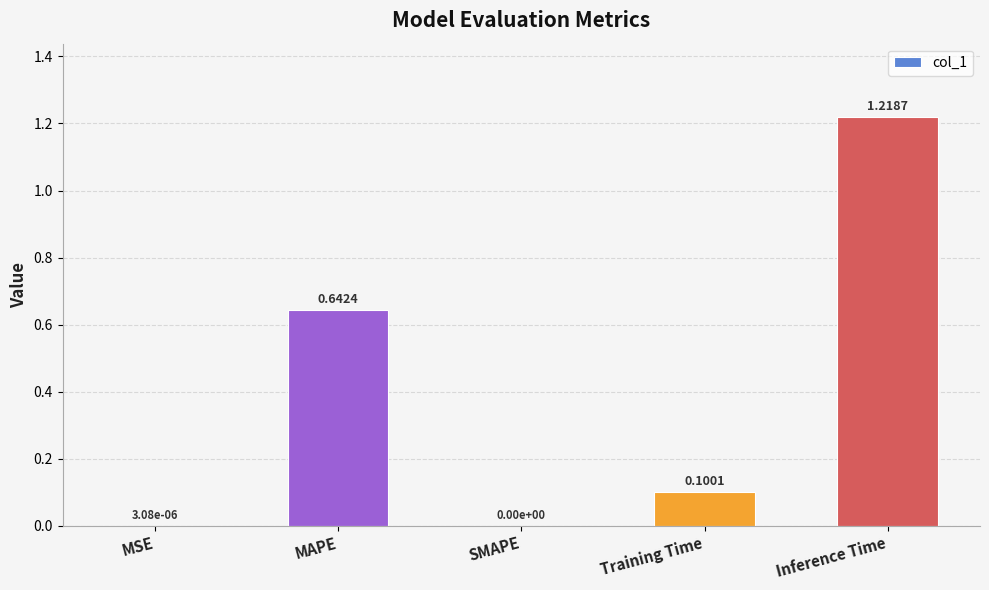

What is the change in value from SMAPE to Inference Time?

+1.2